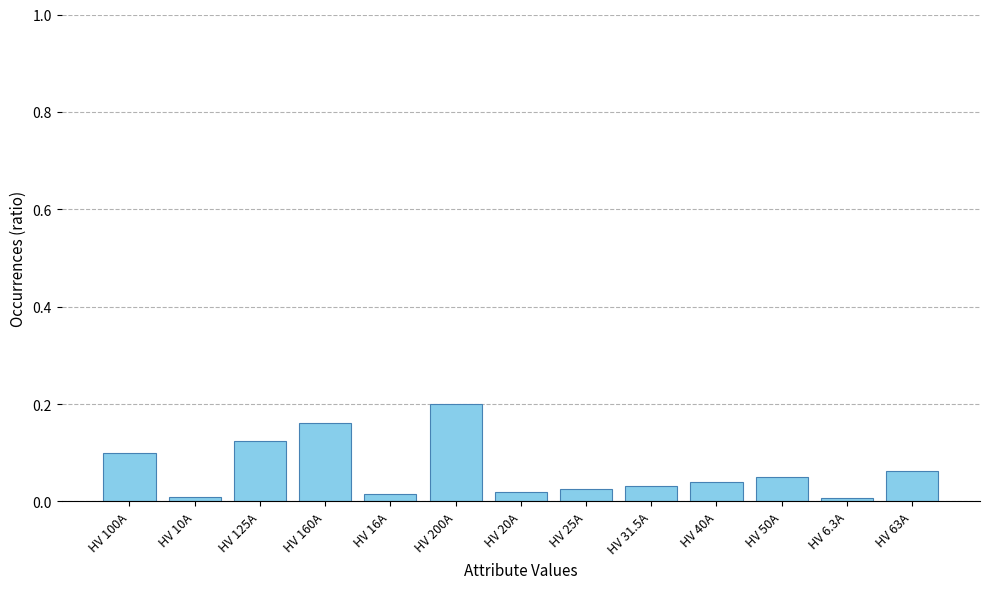

At which category does the chart reach its peak across all series?

HV 200A